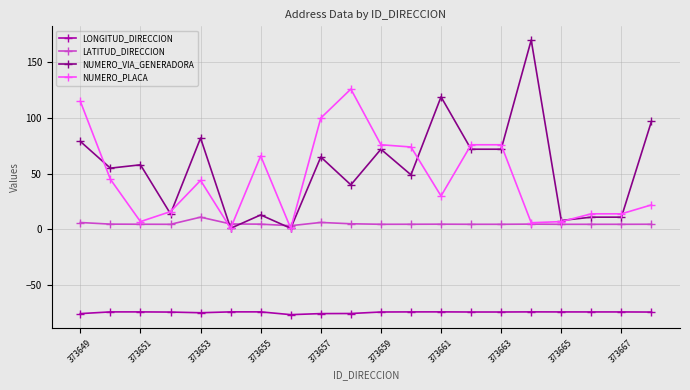

Rank the series by their maximum value, from highest to lowest.

NUMERO_VIA_GENERADORA, NUMERO_PLACA, LATITUD_DIRECCION, LONGITUD_DIRECCION